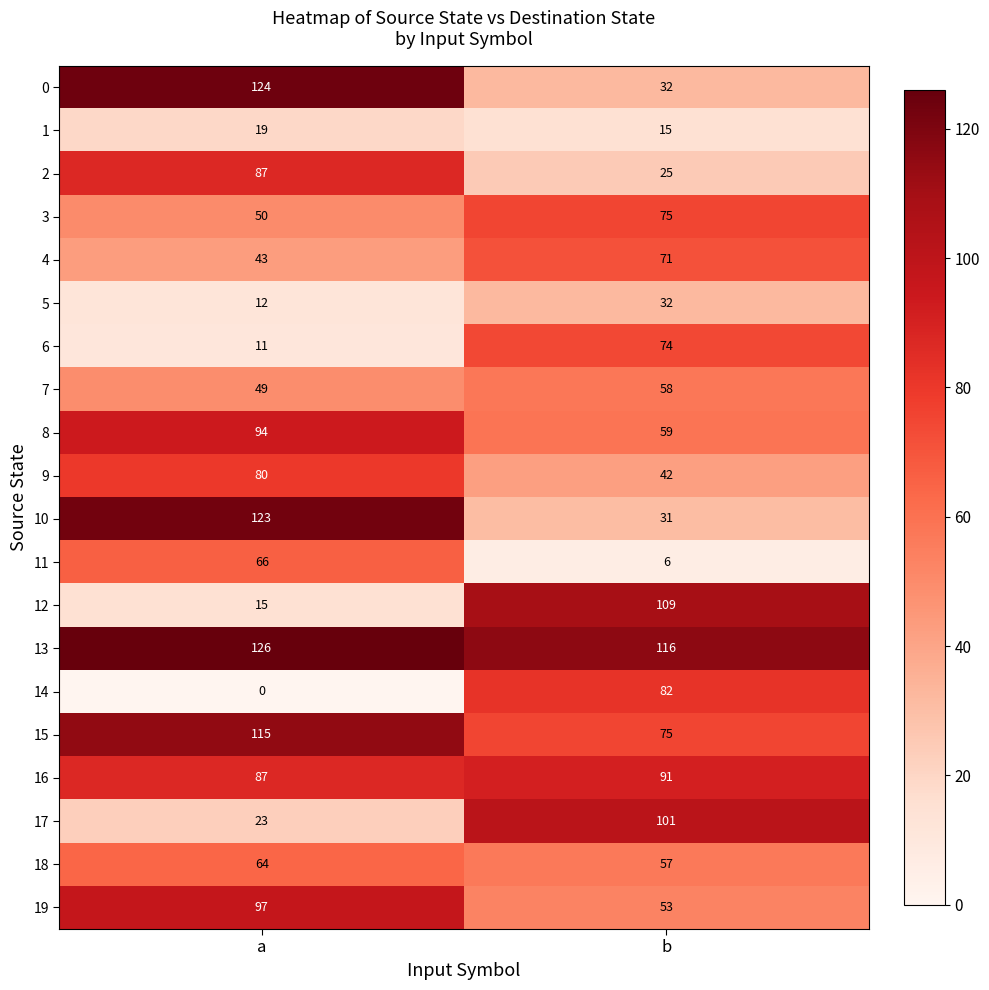

Between a and b, which series saw the biggest shift?

12